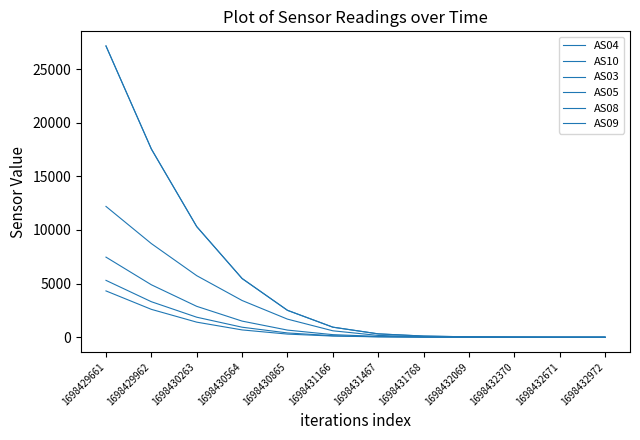

What is the value of the AS04 point at the 5th from the left?

2514